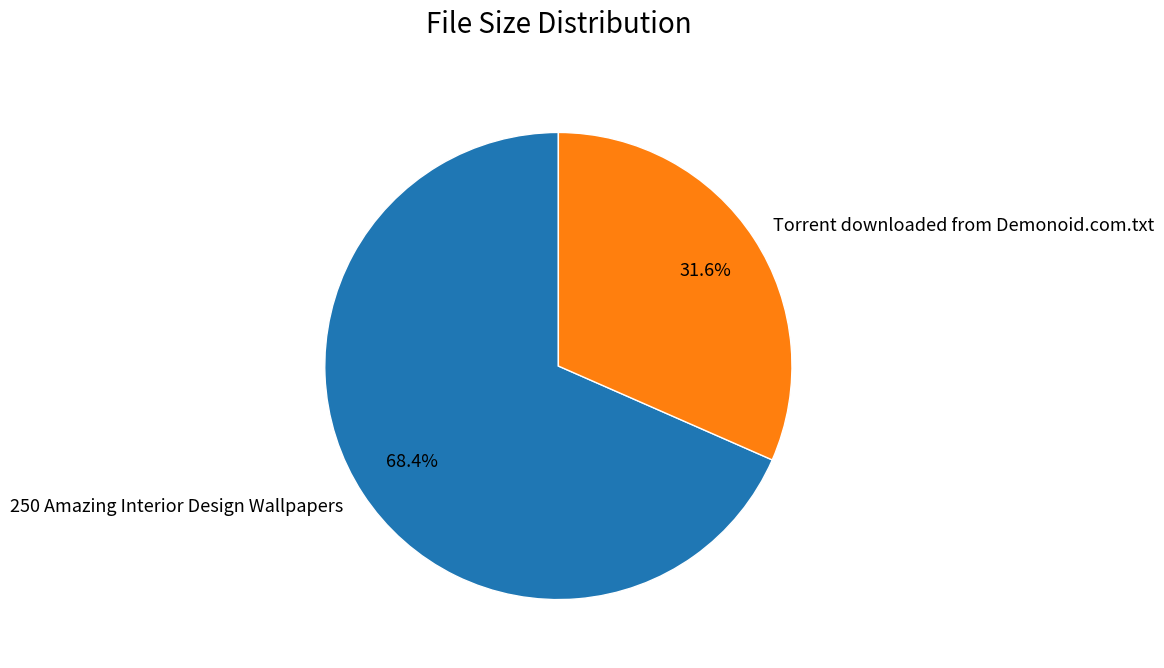

What is the smallest slice in the pie chart?

Torrent downloaded from Demonoid.com.txt